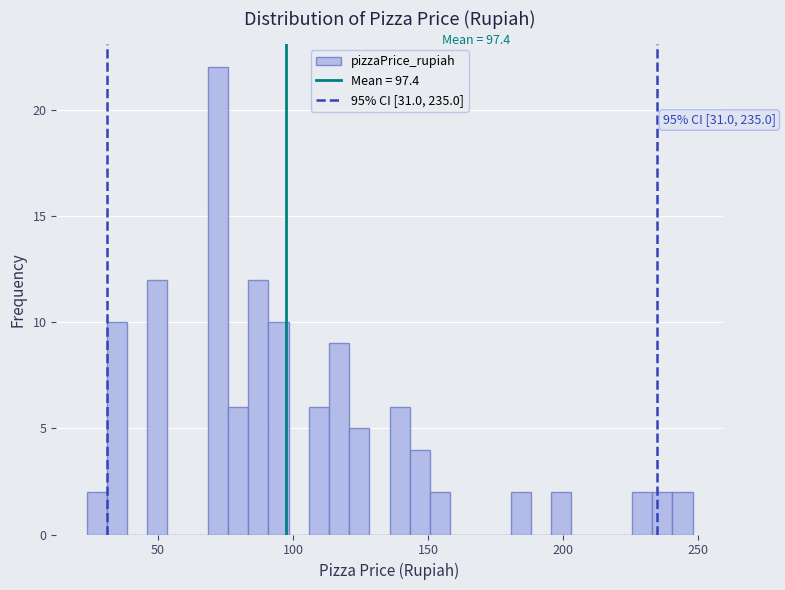

Read against the x-axis, roughly where is the centre of the tallest bar?

70